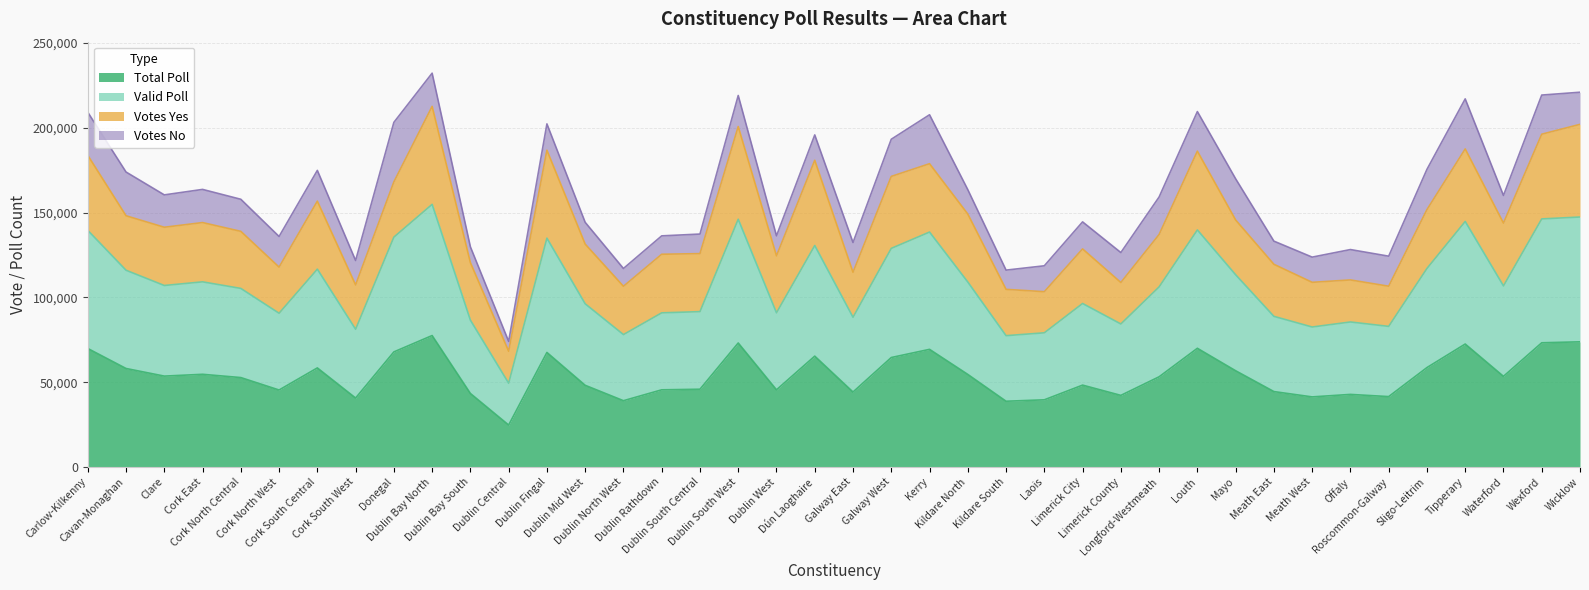

In Total Poll, how many points are higher than both neighbors (excluding endpoints)?

11